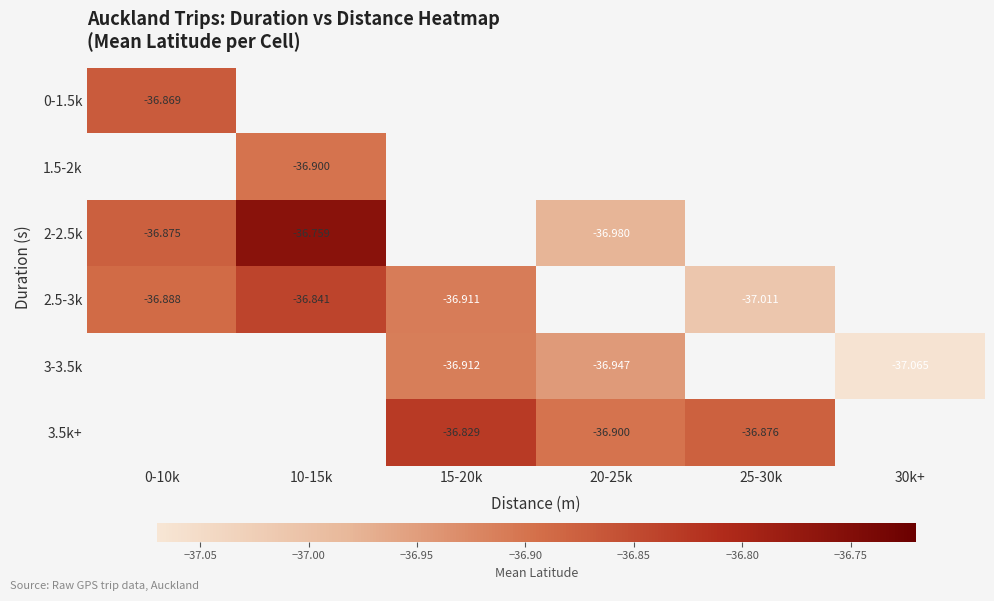

Which has a higher value, 0-10k or 15-20k?

15-20k